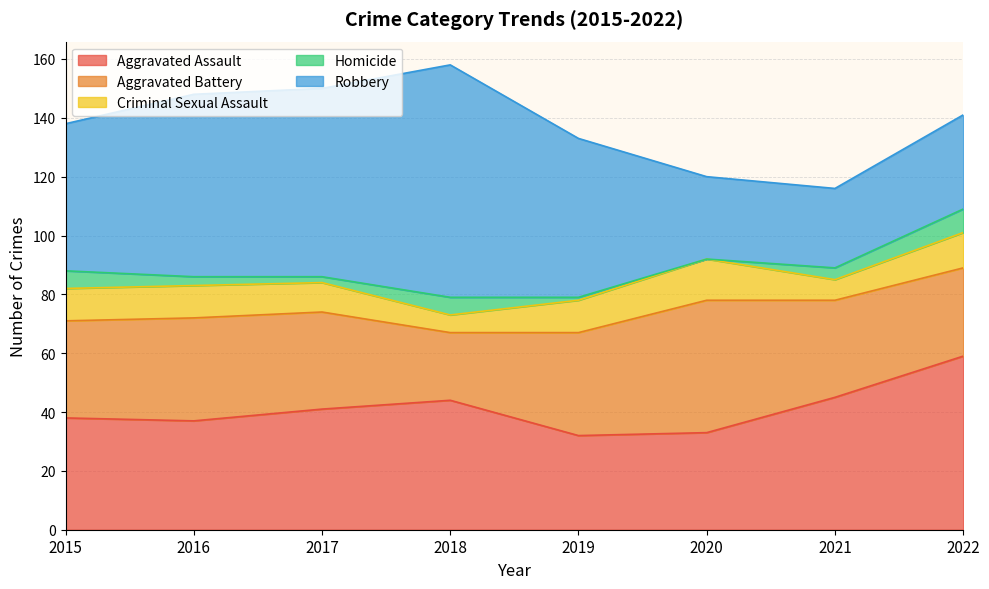

True or false: Criminal Sexual Assault and Aggravated Battery cross at least once.

False